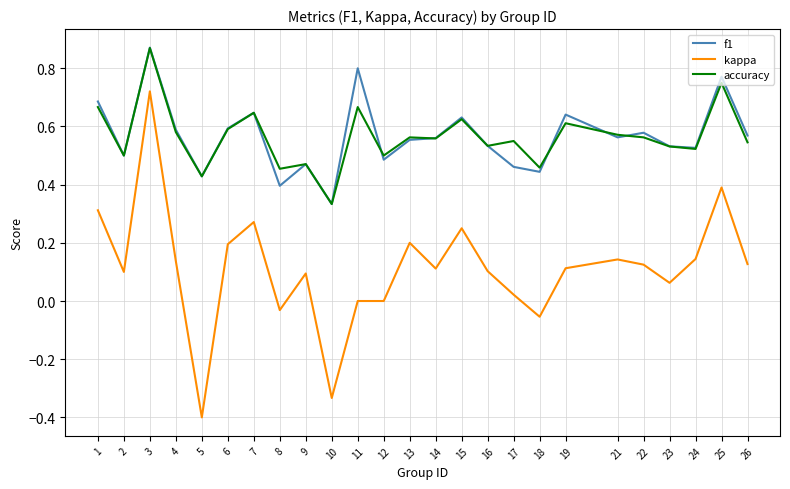

Is the value of kappa at 2 greater than the value of f1 at 5?

No